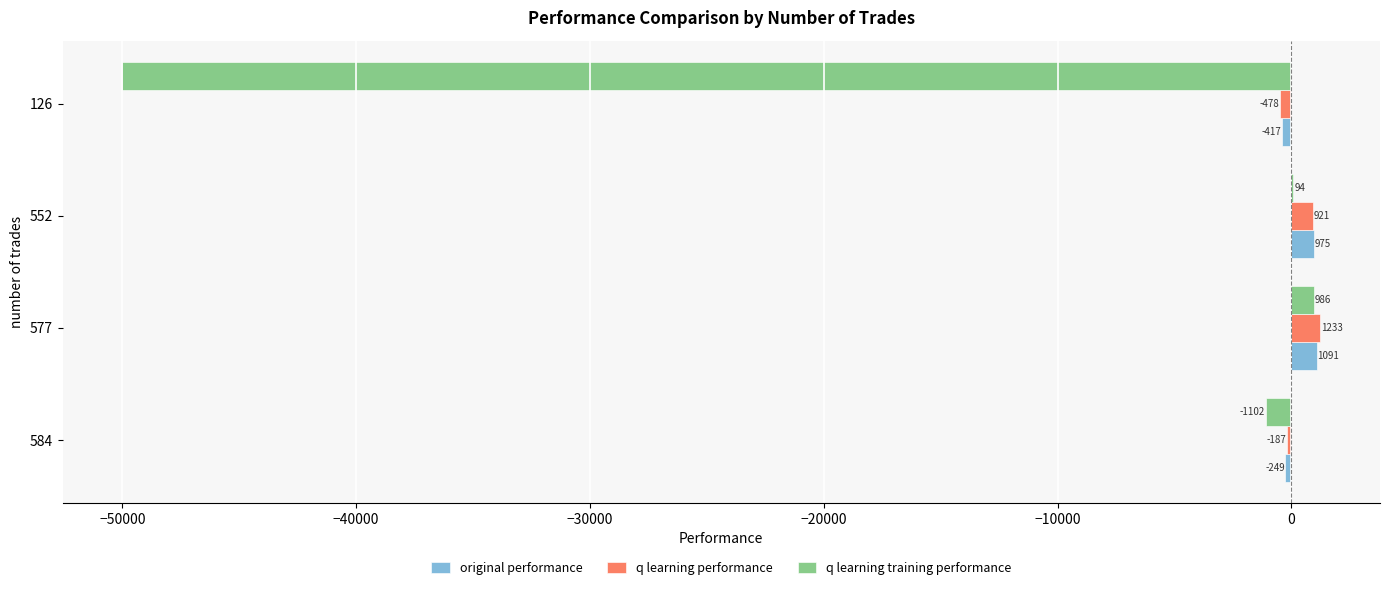

How many data points in q learning training performance are above 94?

2